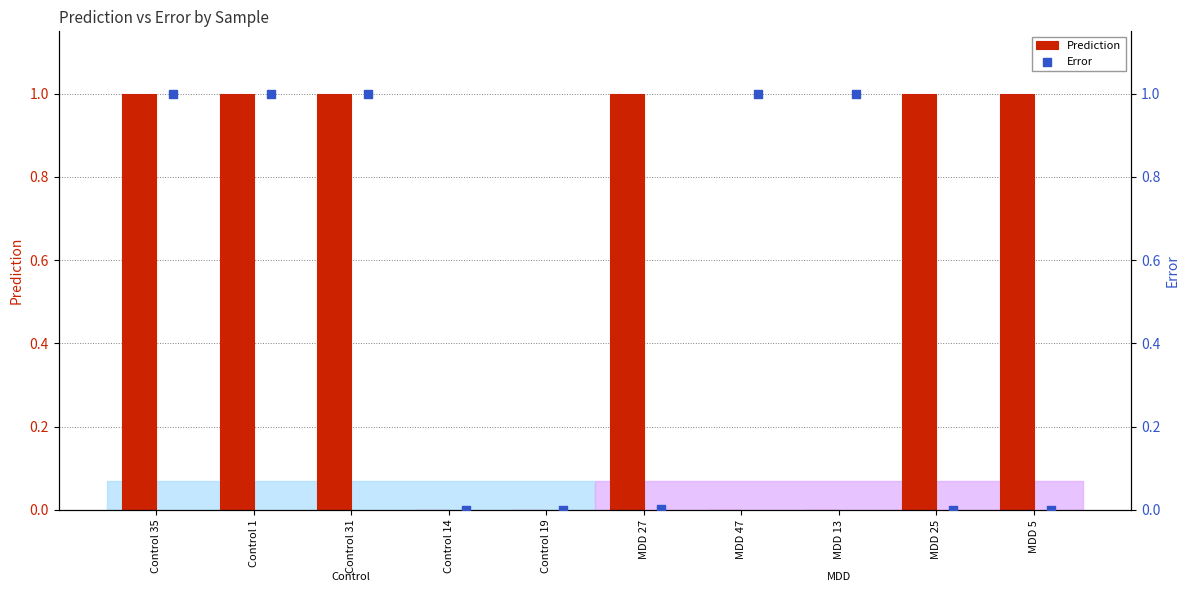

What are all the series names shown in the legend?

Prediction, Error